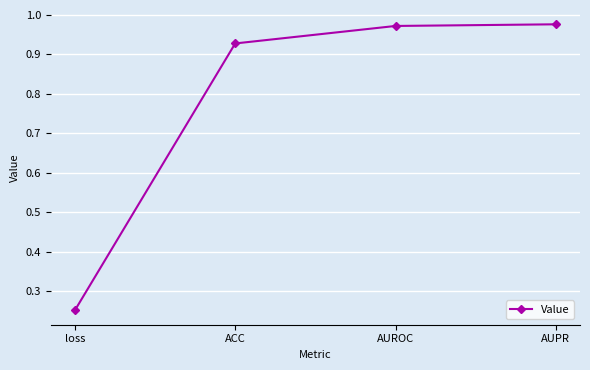

The chart shows a value of 0.2 at AUROC. True or false?

False